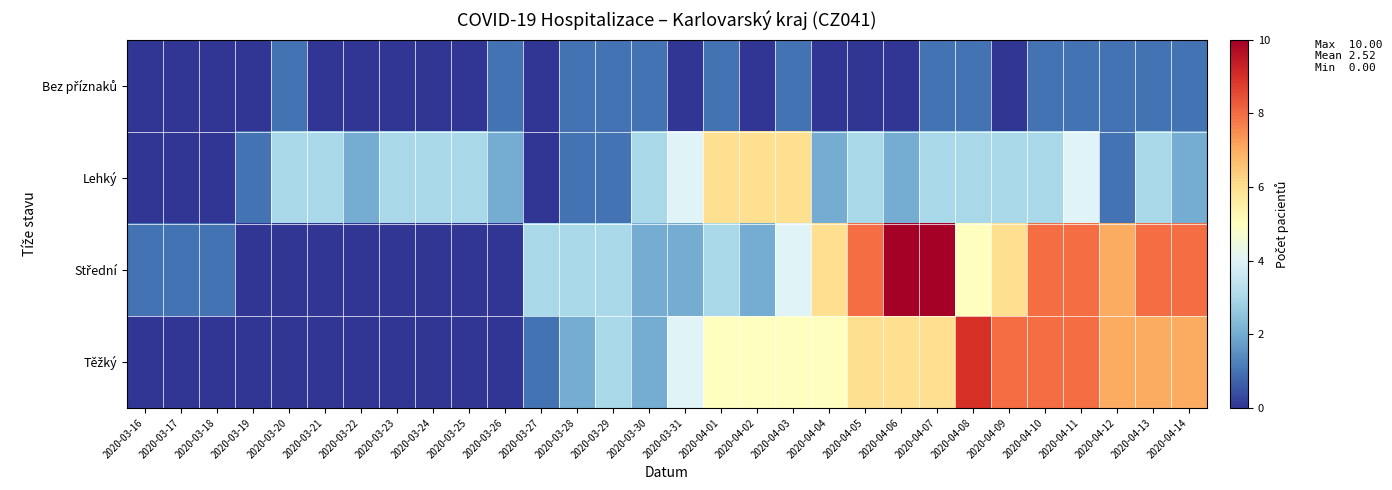

At which category does the chart reach its minimum across all series?

2020-03-16